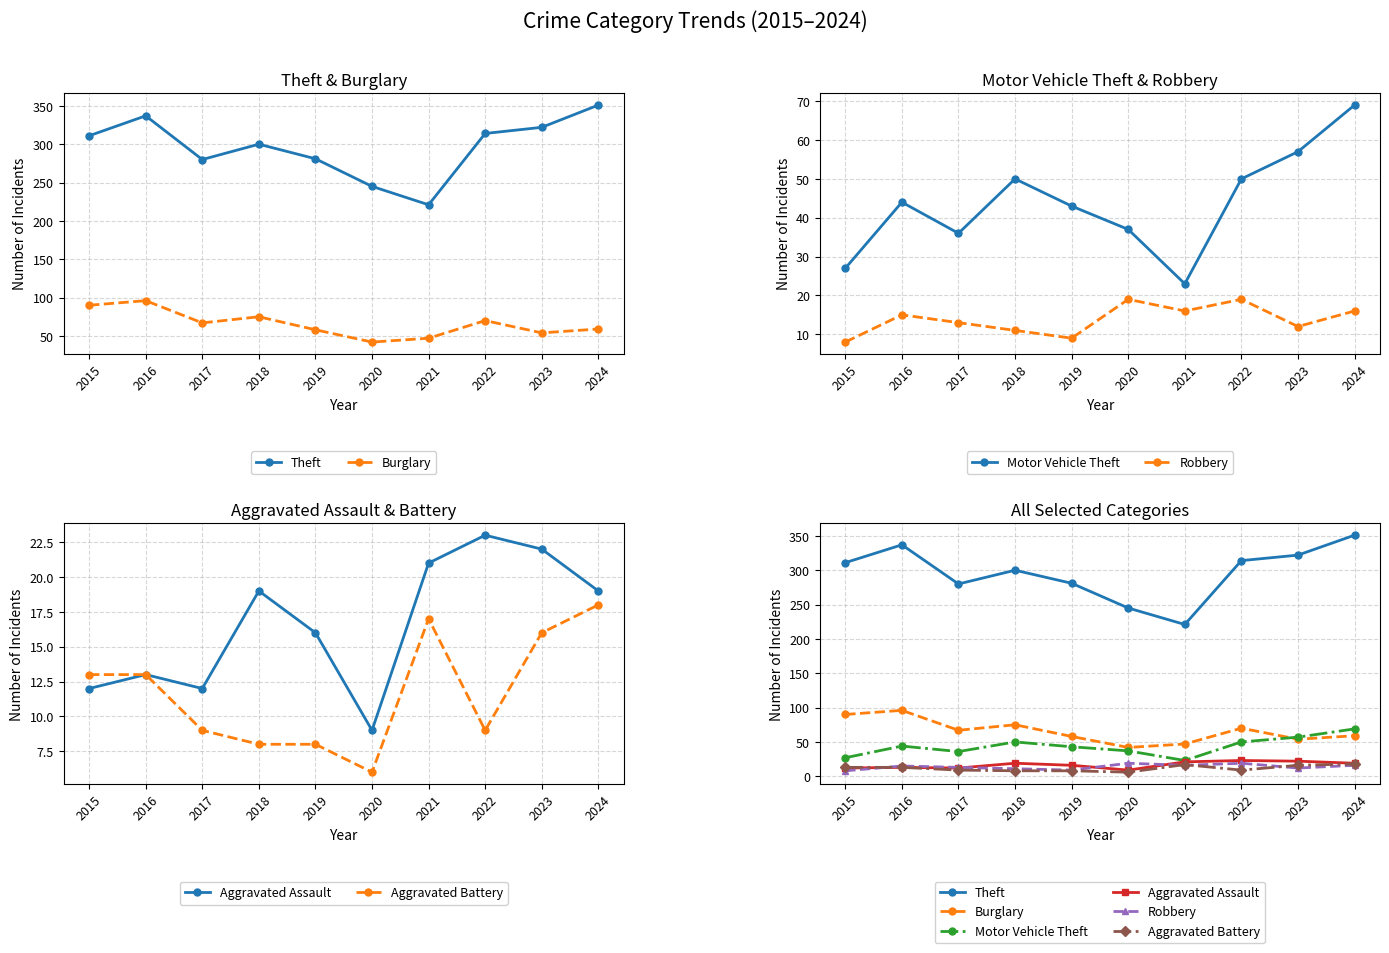

Rank the series at 2015 from lowest to highest value.

Robbery, Aggravated Assault, Aggravated Battery, Motor Vehicle Theft, Burglary, Theft